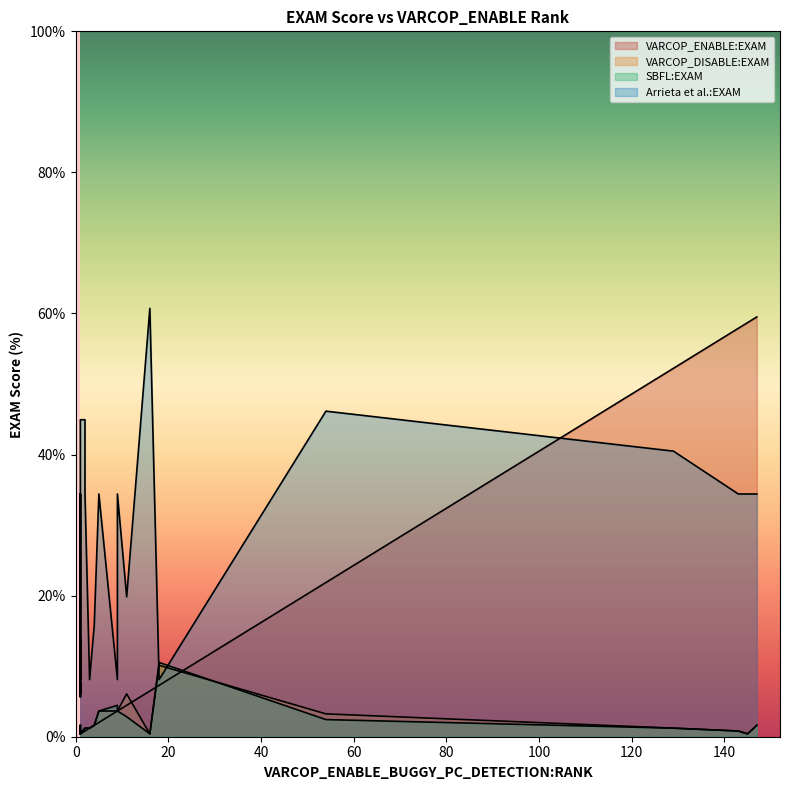

What is the total value across all series at 18?

9.7